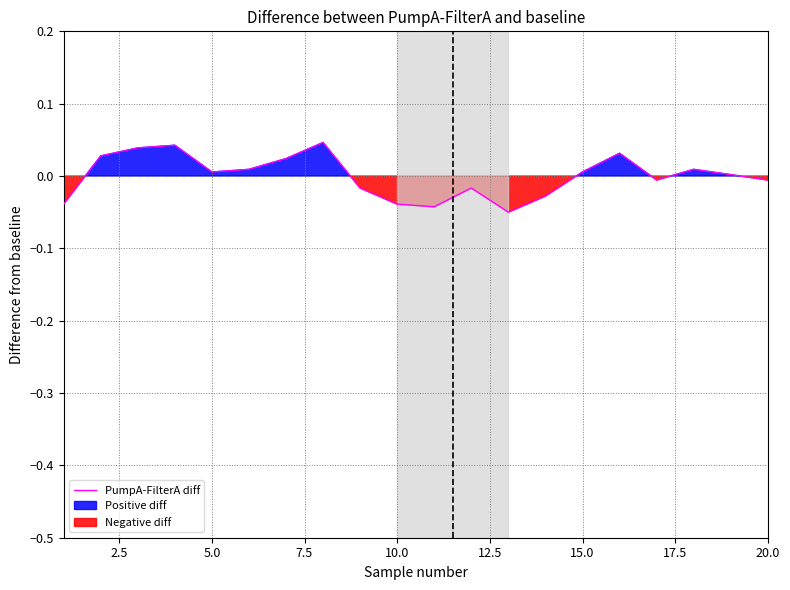

True or false: PumpA-FilterA diff has a value of -0.1 at 10.0.

False